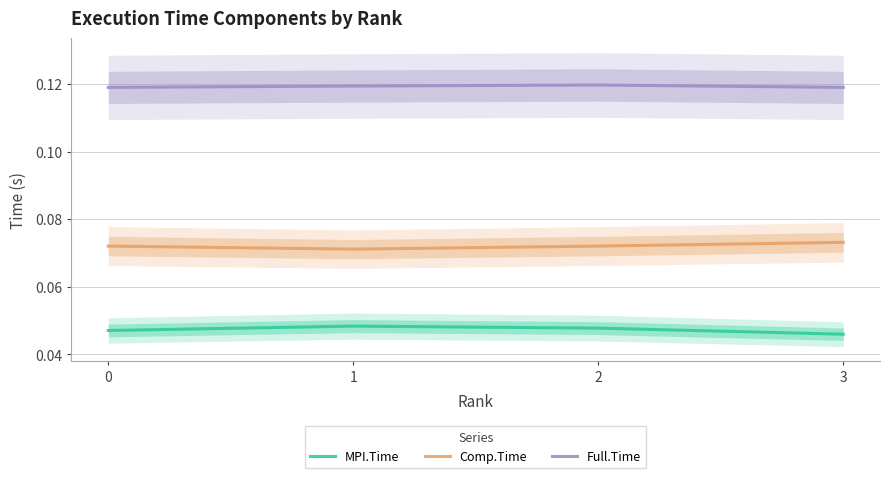

List the series in order of their peak value, highest first.

Full.Time, Comp.Time, MPI.Time